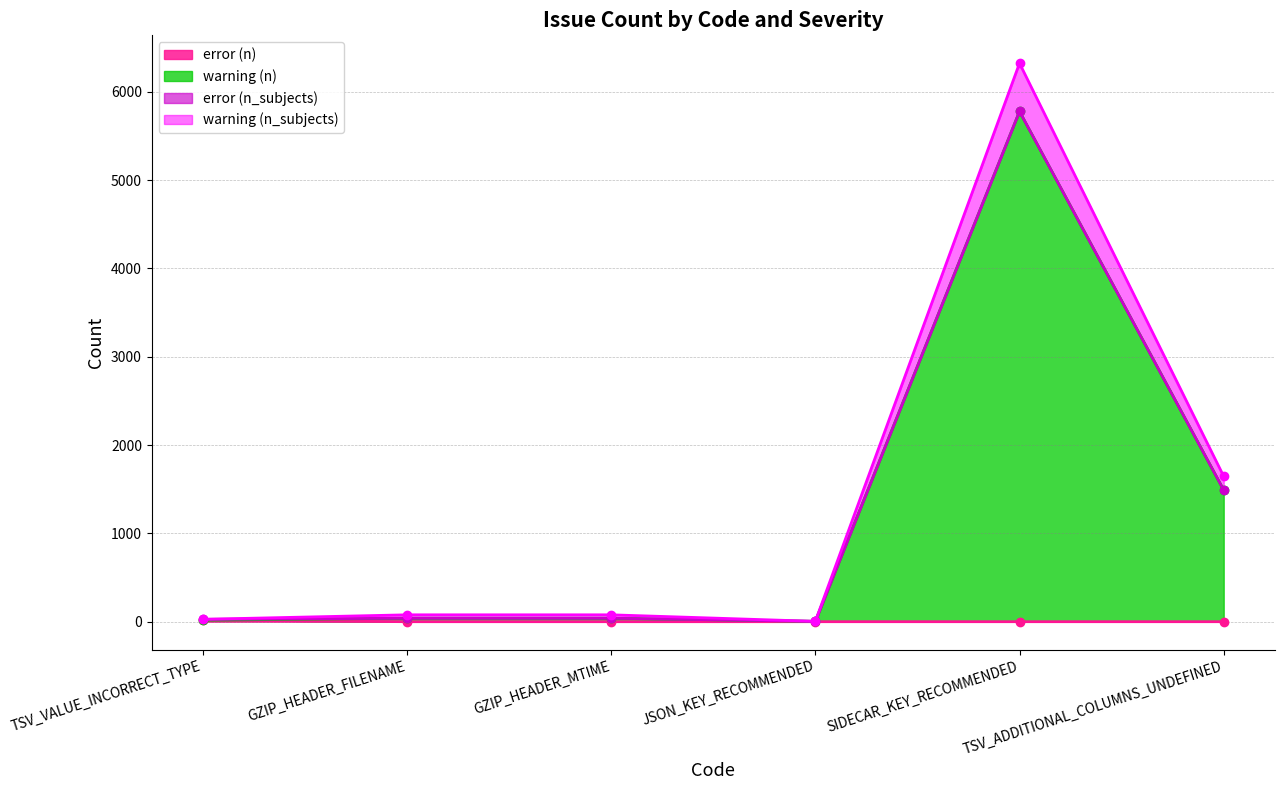

At which category is the sum across all series the highest?

SIDECAR_KEY_RECOMMENDED